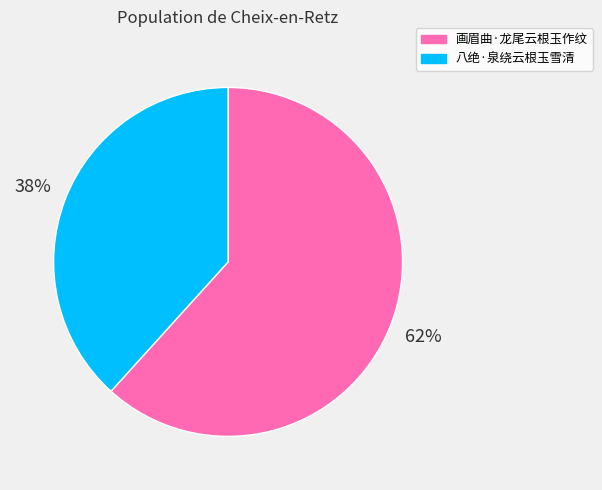

Which slice represents more than half of the pie?

画眉曲·龙尾云根玉作纹